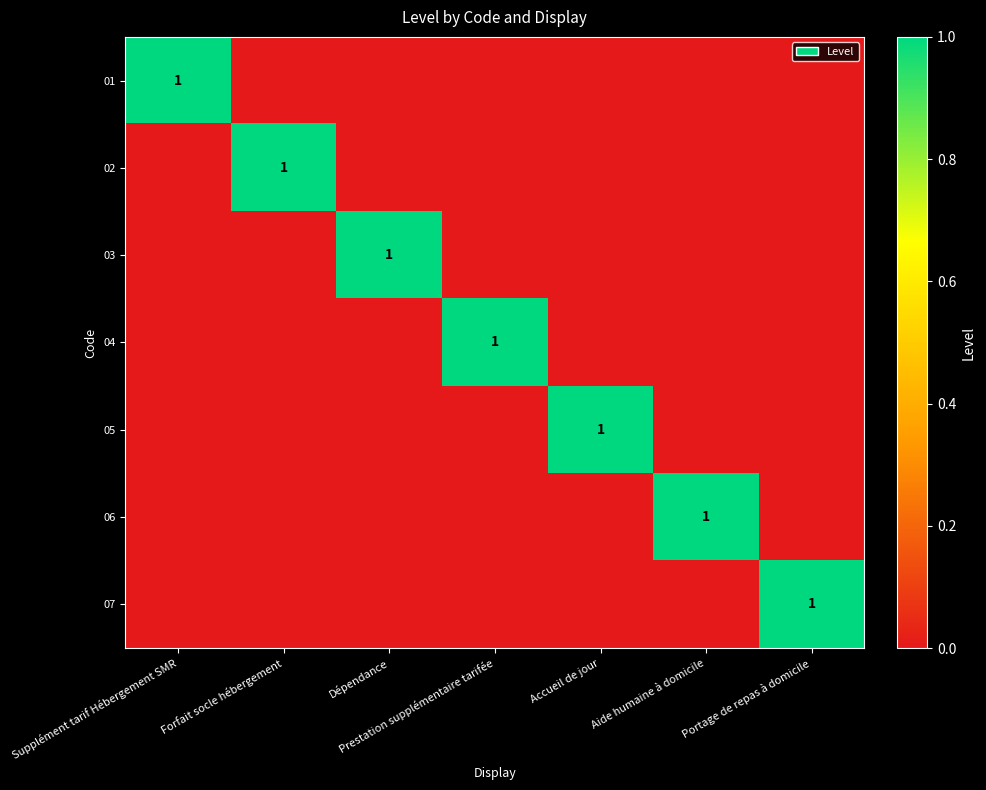

The value of 06 at Aide humaine à domicile is 1. True or false?

True